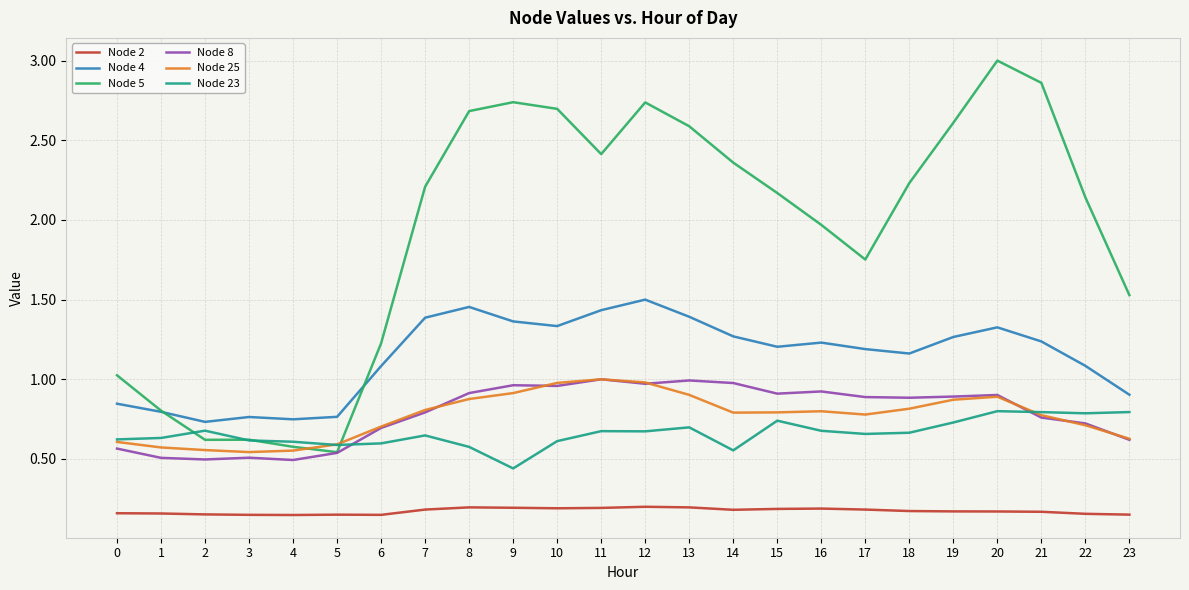

Which series has the largest range (max minus min)?

Node 5